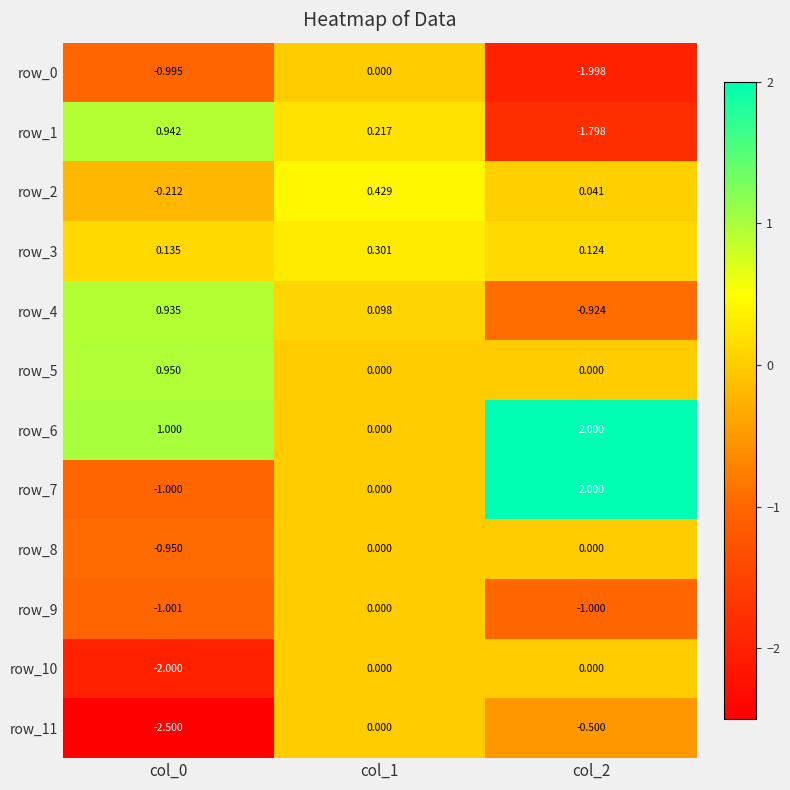

Count the number of data series in this chart.

12